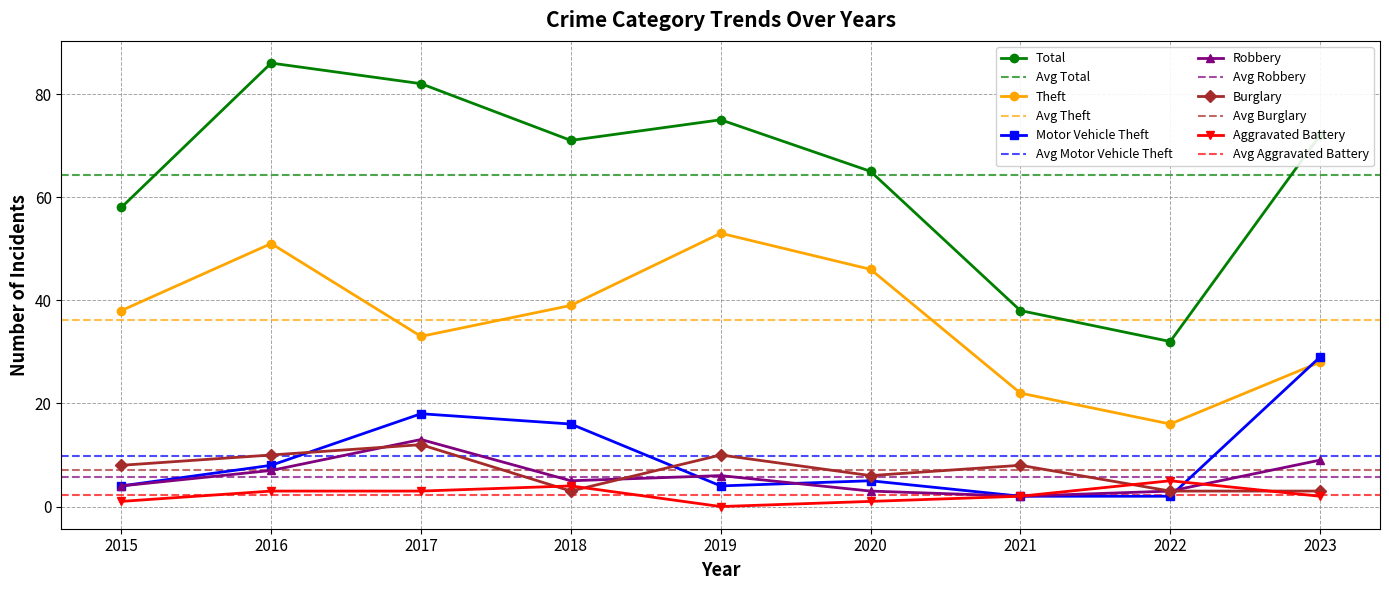

What are all the series names shown in the legend?

Total, Theft, Motor Vehicle Theft, Robbery, Burglary, Aggravated Battery